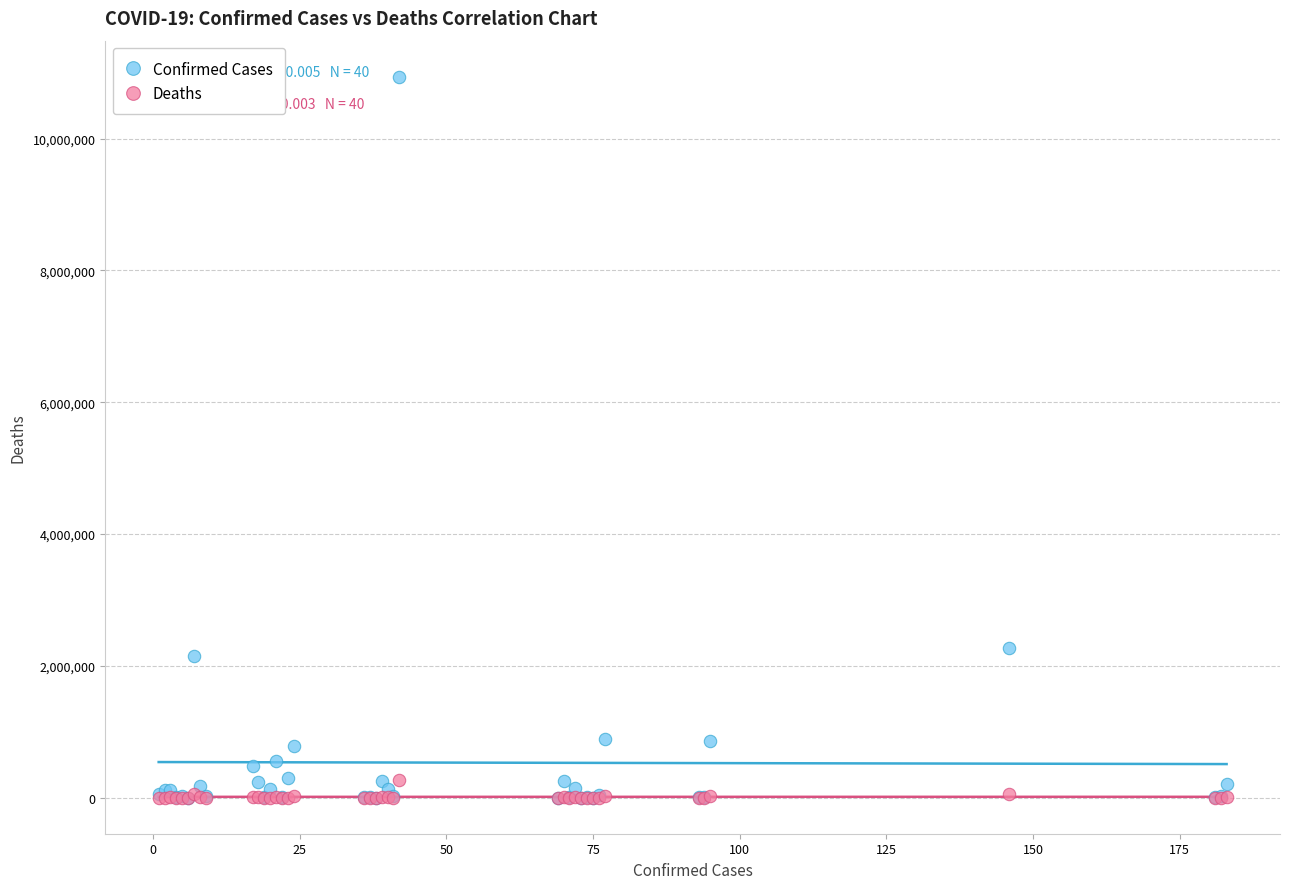

Across all series, what Y value is closest to 5469418?

2273245